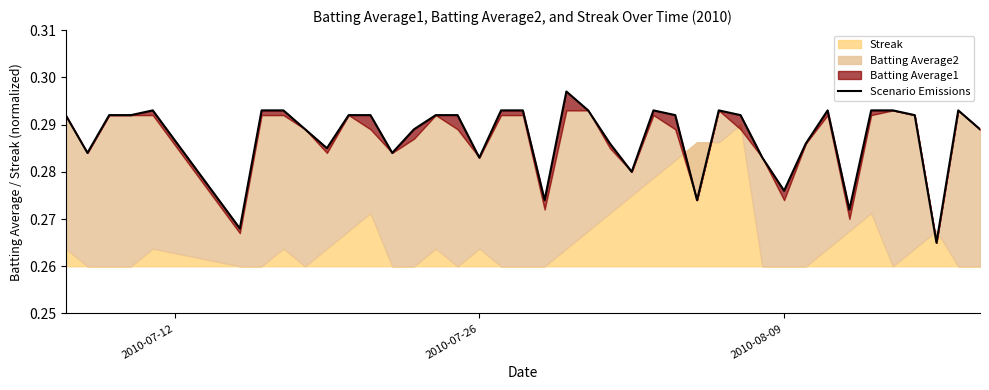

Is it true that the value at 26 is 0.5?

False